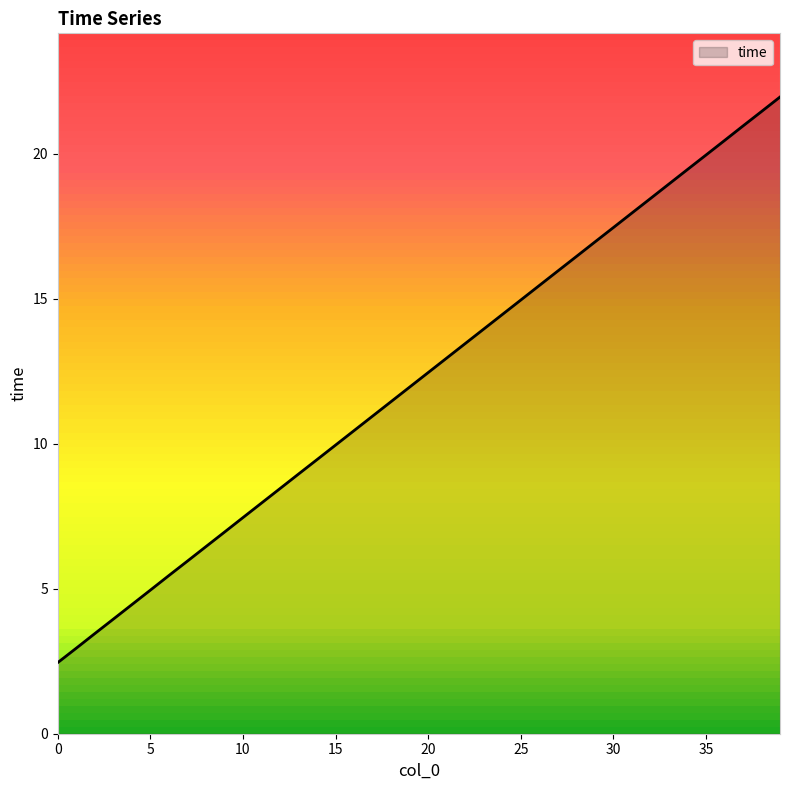

What is the smallest value displayed?

2.5